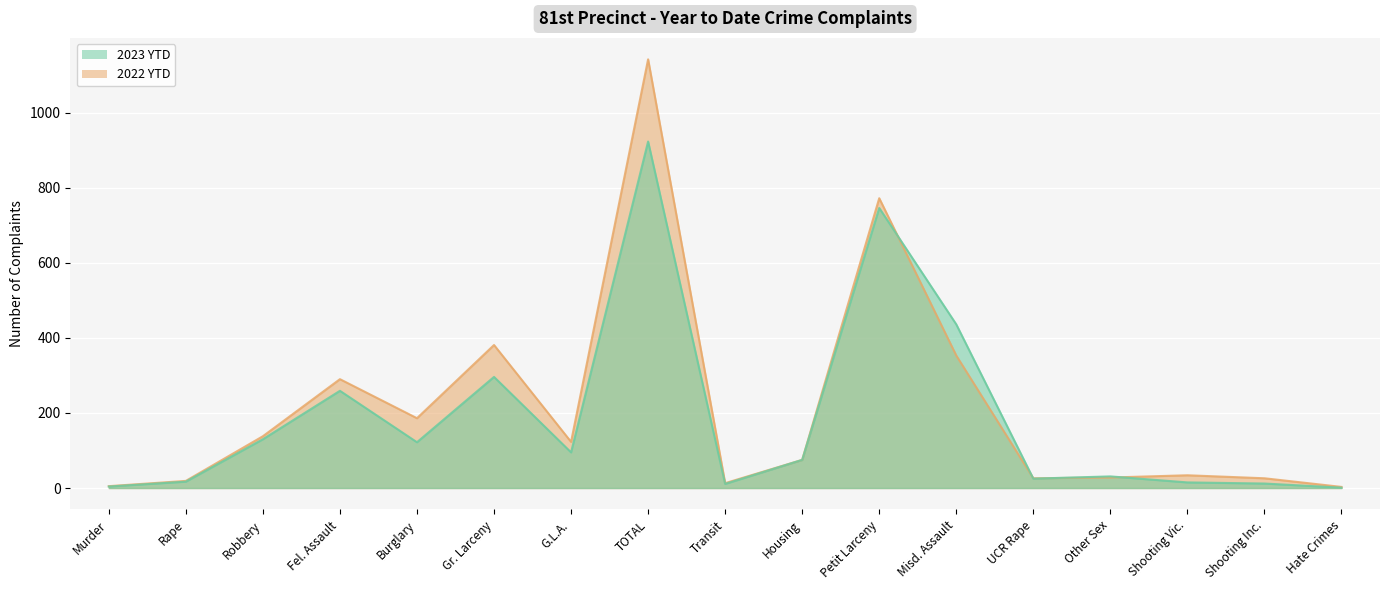

Which label corresponds to the largest value in the chart?

TOTAL